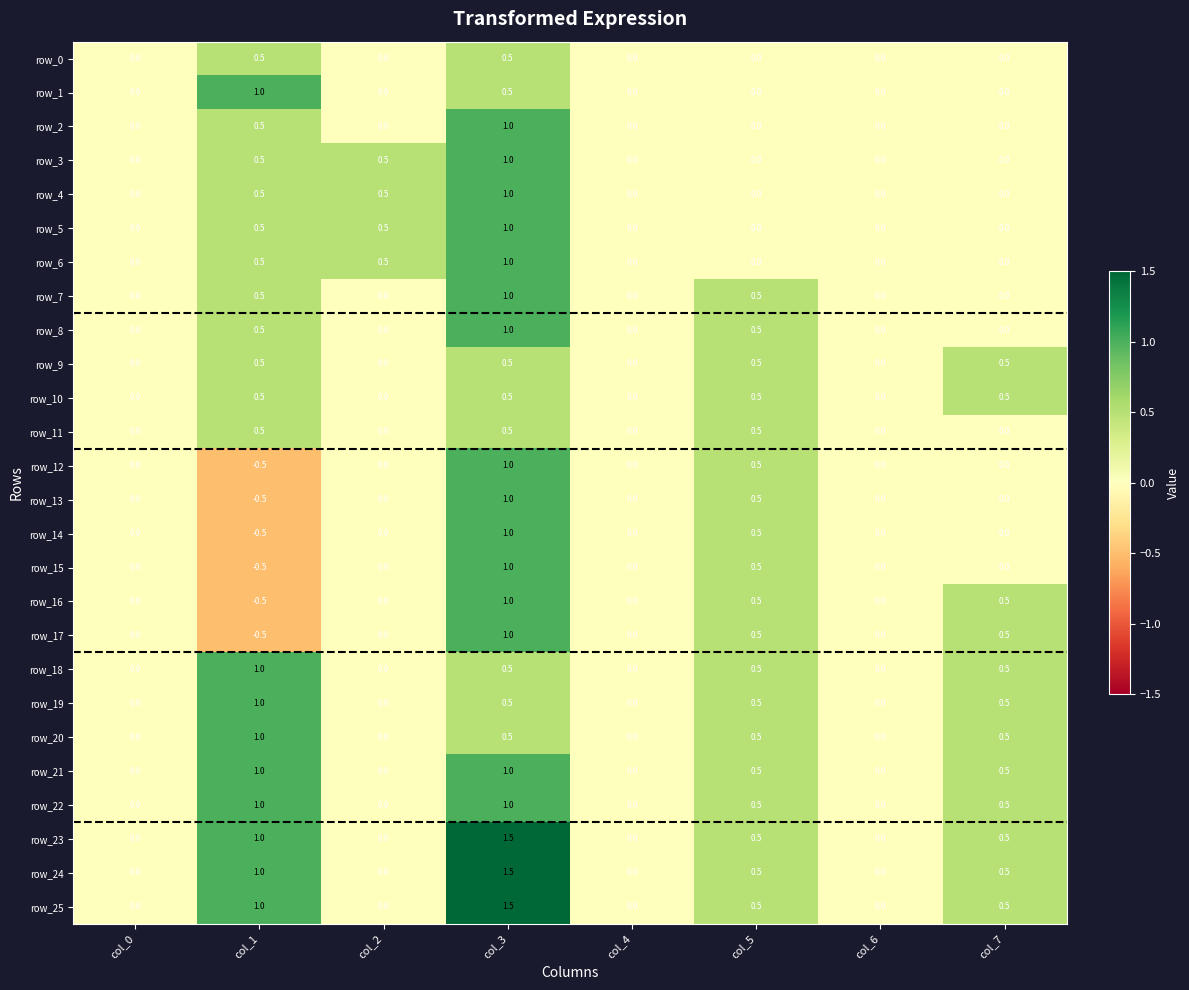

Which series has the largest range (max minus min)?

row_12